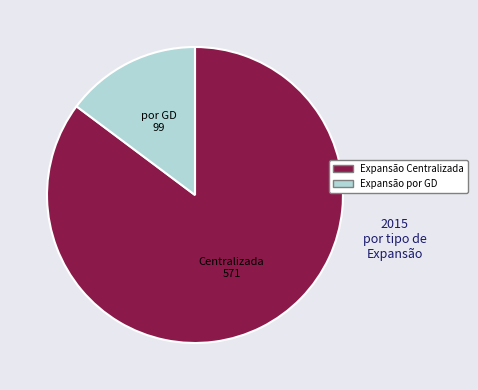

What is the largest slice in the pie chart?

Expansão Centralizada